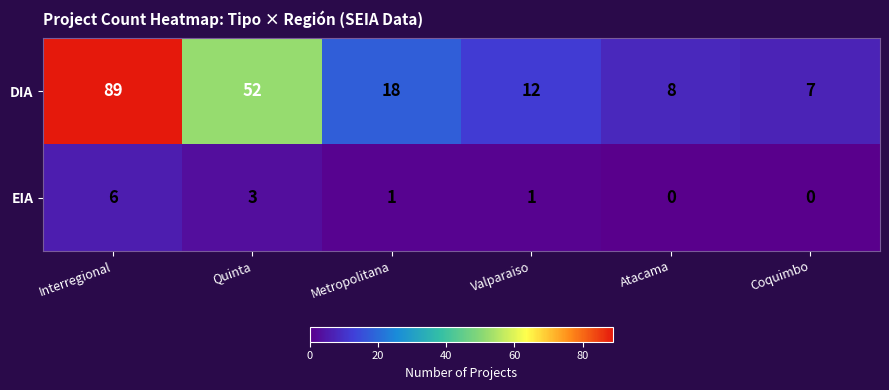

Reading left to right, what are all the values shown in this chart?

DIA: 89	52	18	12	8	7
EIA: 6	3	1	1	0	0